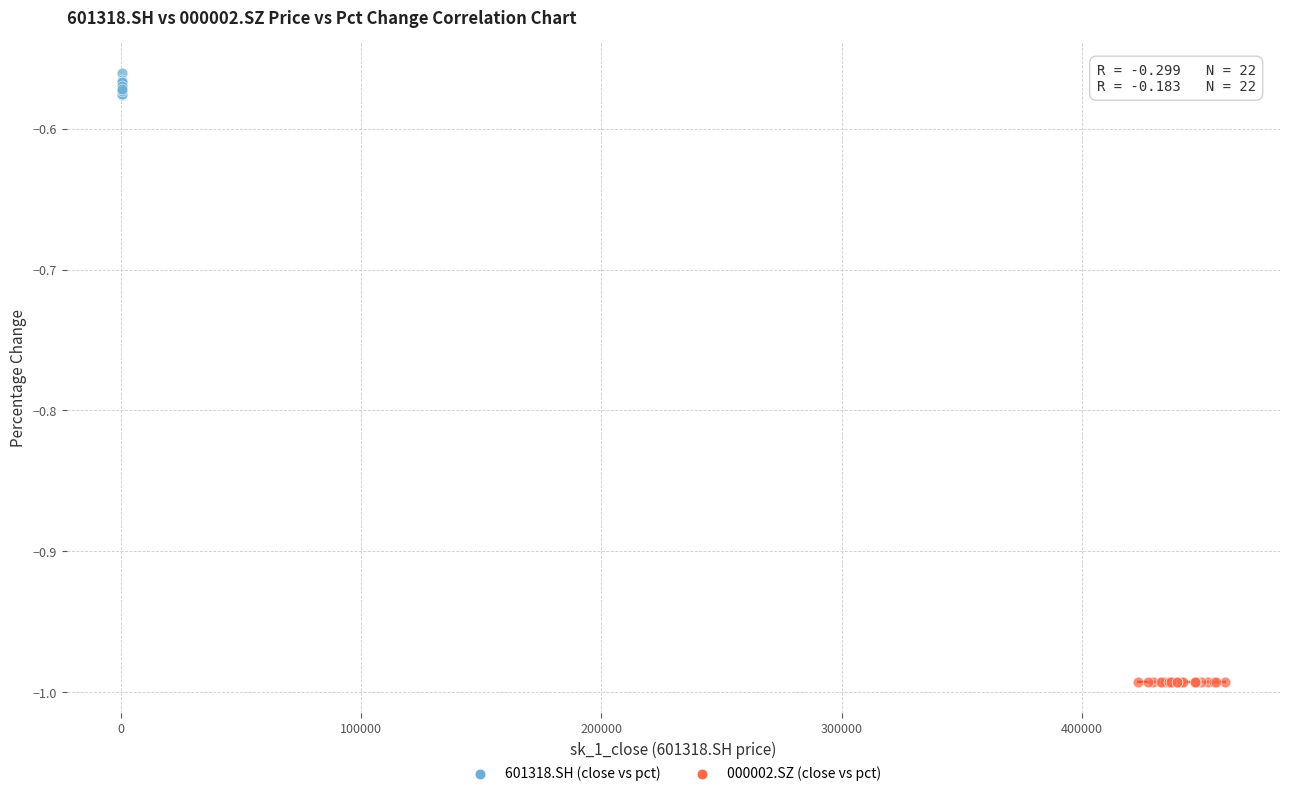

Which series has the widest spread of Y values?

601318.SH (close vs pct)